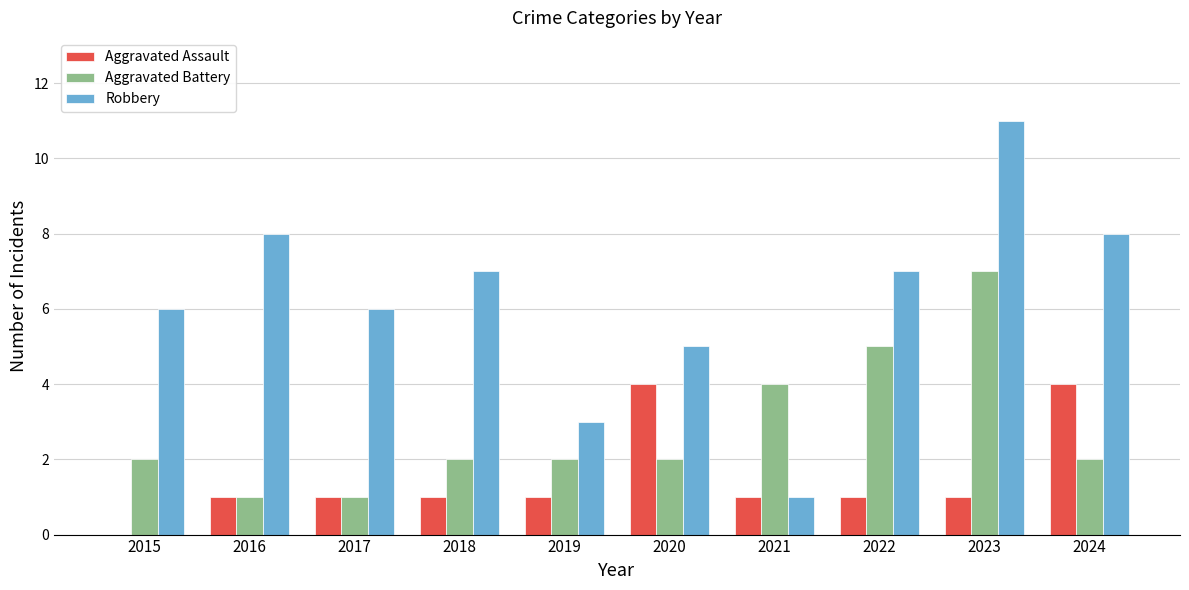

What is the approximate value of Robbery at 2024, to the nearest 10?

10